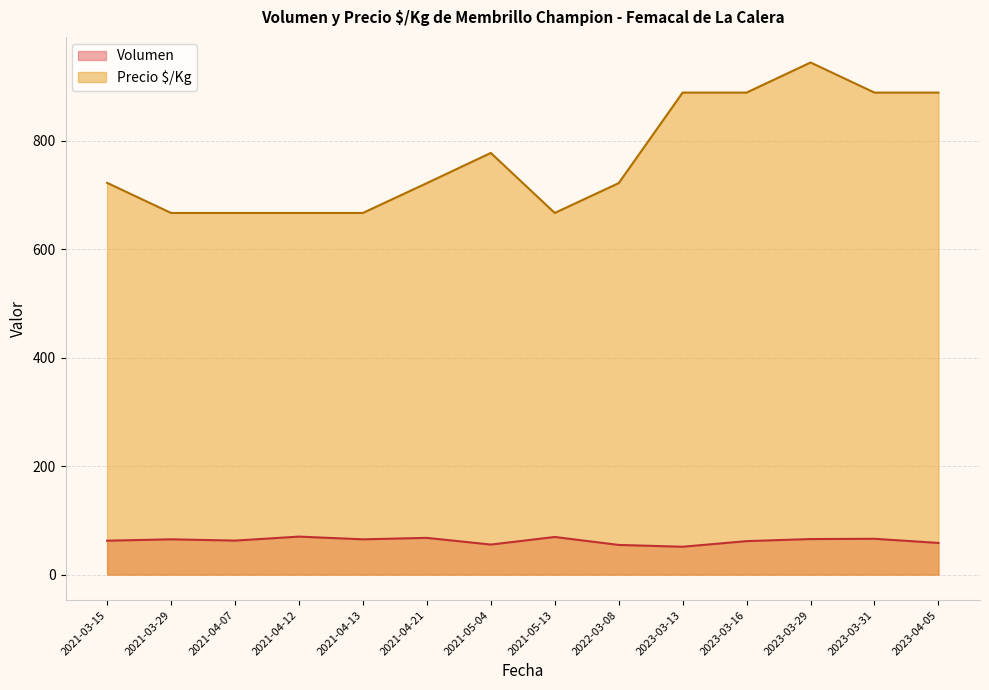

What value does the Precio $/Kg series have at 2023-03-31?

889.0